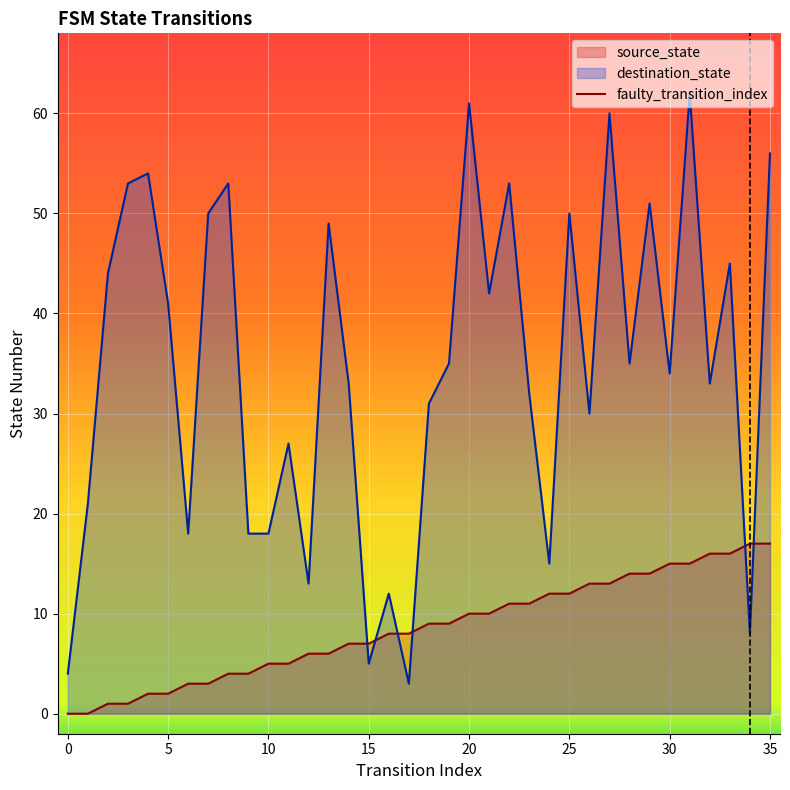

True or false: source_state and destination_state intersect in this chart.

True